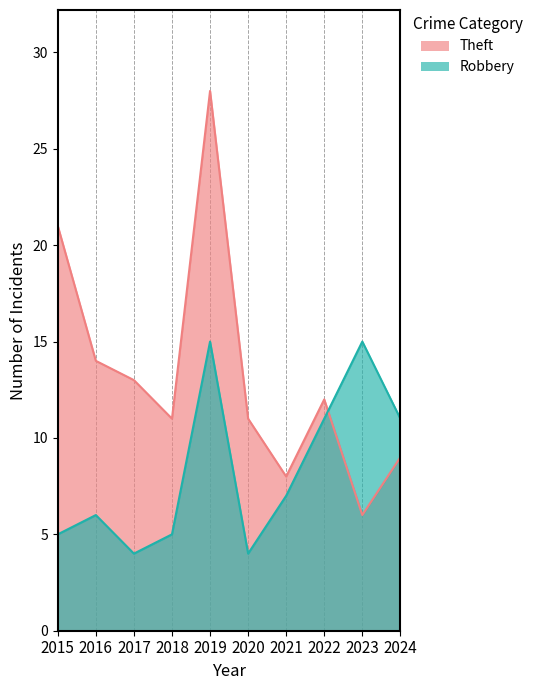

At which category does the chart reach its peak across all series?

2019